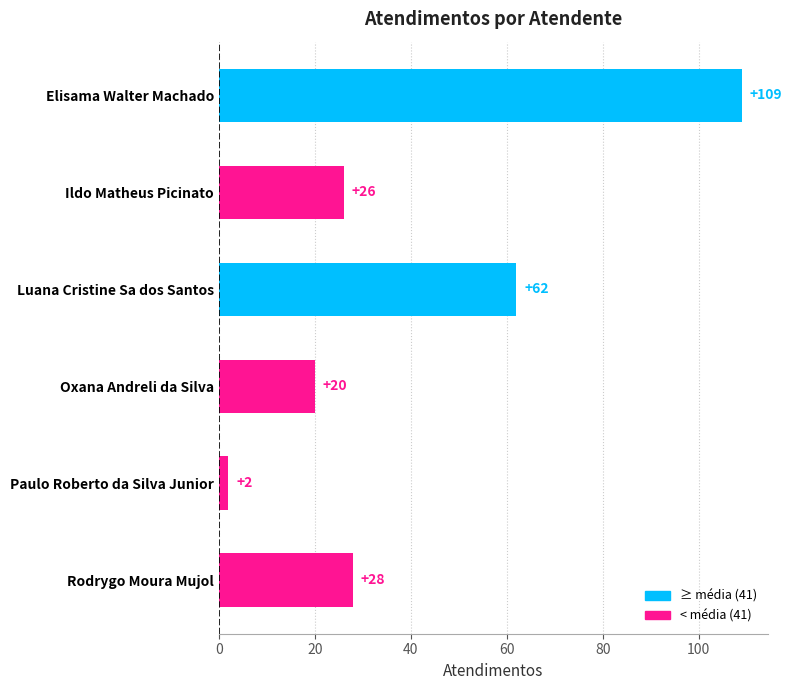

Which category has the lowest value across all series?

Paulo Roberto da Silva Junior